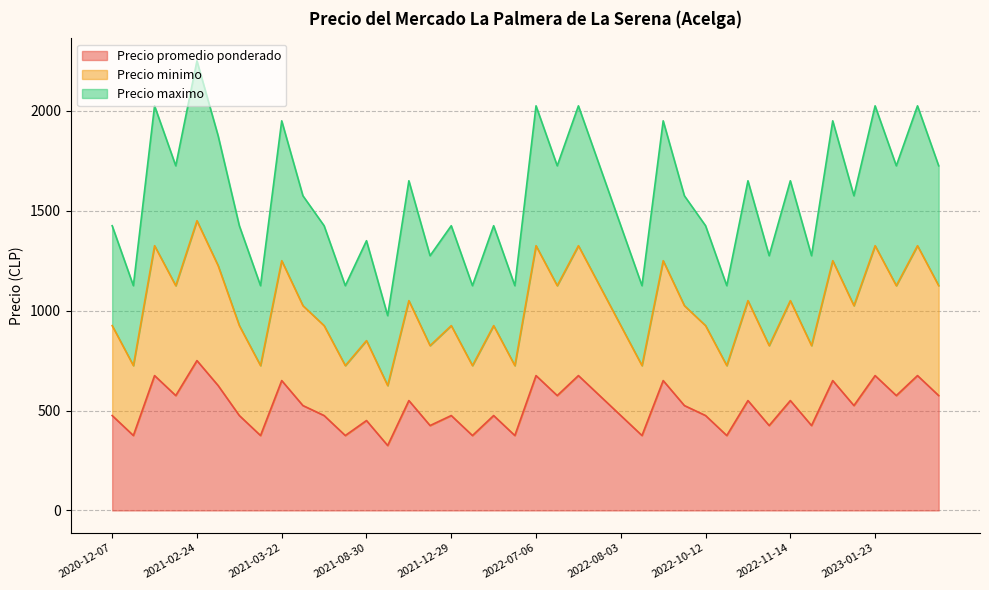

How many data points in Precio minimo are less than 1025?

19